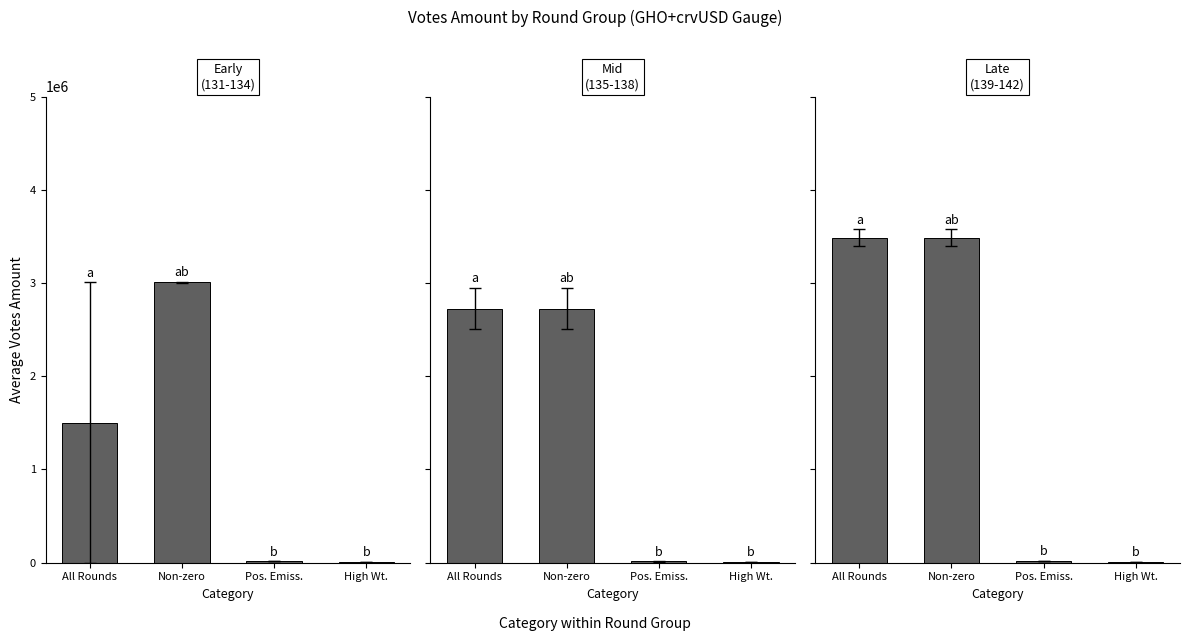

Reading left to right, list all the values displayed in this chart.

Early
(131-134): All Rounds=1503028.8	Non-zero=3006057.6	Pos. Emiss.=15020.4	High Wt.=4793.0
Mid
(135-138): All Rounds=2726466.7	Non-zero=2726466.7	Pos. Emiss.=13630.6	High Wt.=4349.5
Late
(139-142): All Rounds=3487092.9	Non-zero=3487092.9	Pos. Emiss.=16518.6	High Wt.=5271.1